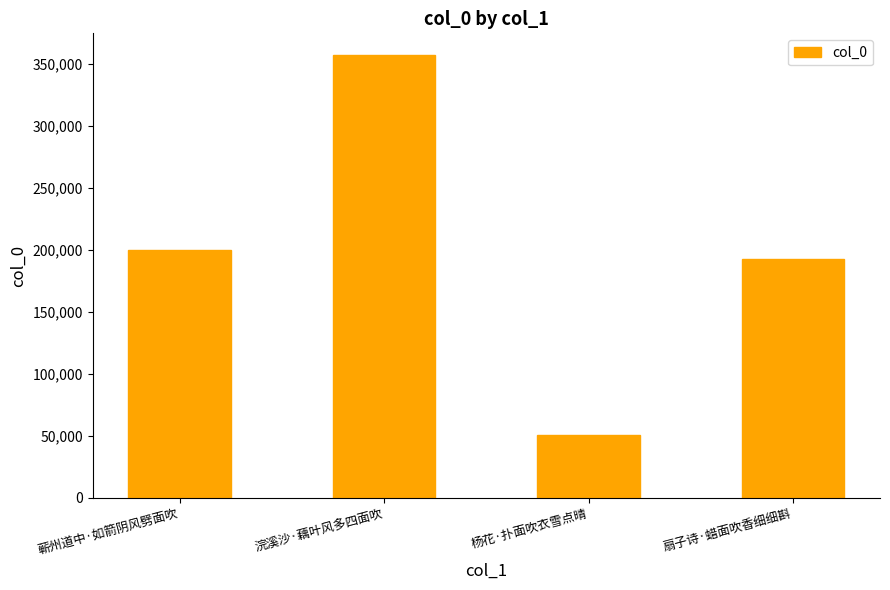

Which label corresponds to the largest value in the chart?

浣溪沙·藕叶风多四面吹